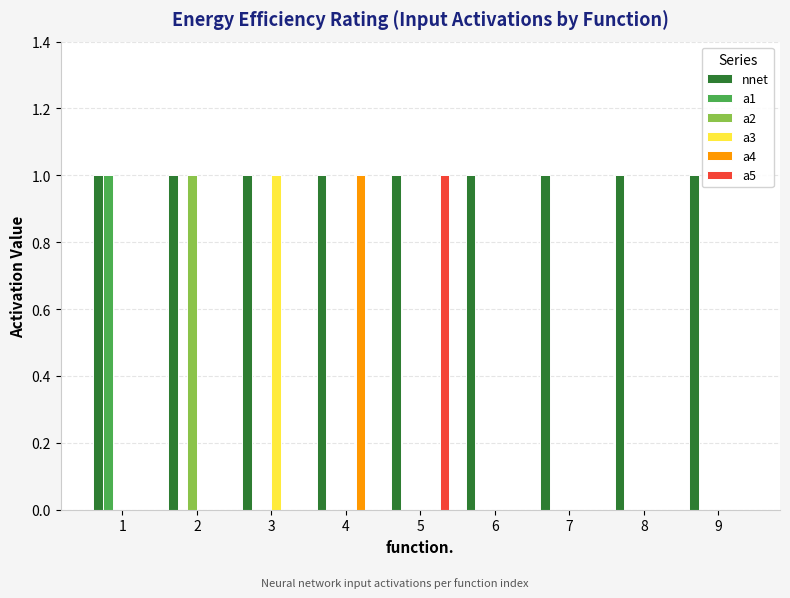

What is the sum of all a3 values?

1